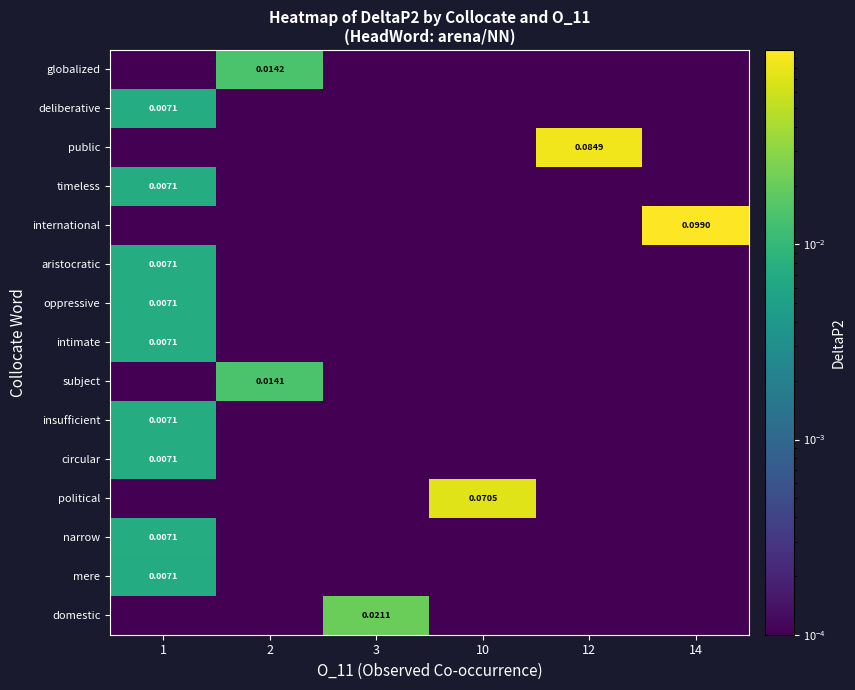

Reading left to right, list all the values displayed in this chart.

row_0: 0.0	0.0	0.0	0.0	0.0	0.0
row_1: 0.0	0.0	0.0	0.0	0.0	0.0
row_2: 0.0	0.0	0.0	0.0	0.1	0.0
row_3: 0.0	0.0	0.0	0.0	0.0	0.0
row_4: 0.0	0.0	0.0	0.0	0.0	0.1
row_5: 0.0	0.0	0.0	0.0	0.0	0.0
row_6: 0.0	0.0	0.0	0.0	0.0	0.0
row_7: 0.0	0.0	0.0	0.0	0.0	0.0
row_8: 0.0	0.0	0.0	0.0	0.0	0.0
row_9: 0.0	0.0	0.0	0.0	0.0	0.0
row_10: 0.0	0.0	0.0	0.0	0.0	0.0
row_11: 0.0	0.0	0.0	0.1	0.0	0.0
row_12: 0.0	0.0	0.0	0.0	0.0	0.0
row_13: 0.0	0.0	0.0	0.0	0.0	0.0
row_14: 0.0	0.0	0.0	0.0	0.0	0.0